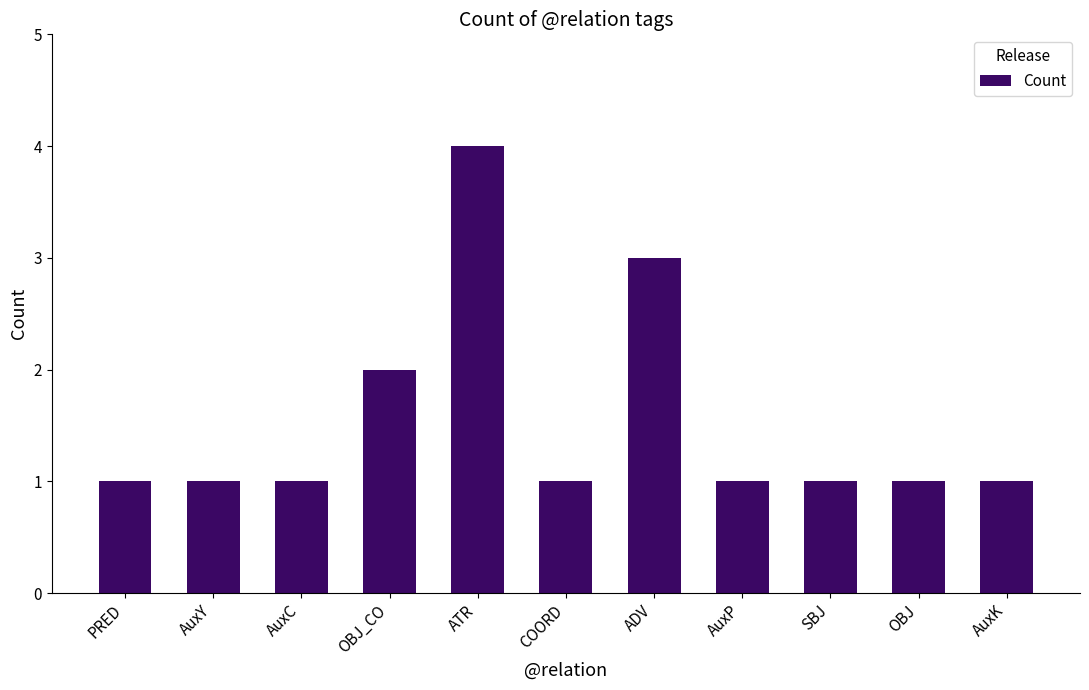

What is the change in value from OBJ_CO to COORD?

-1